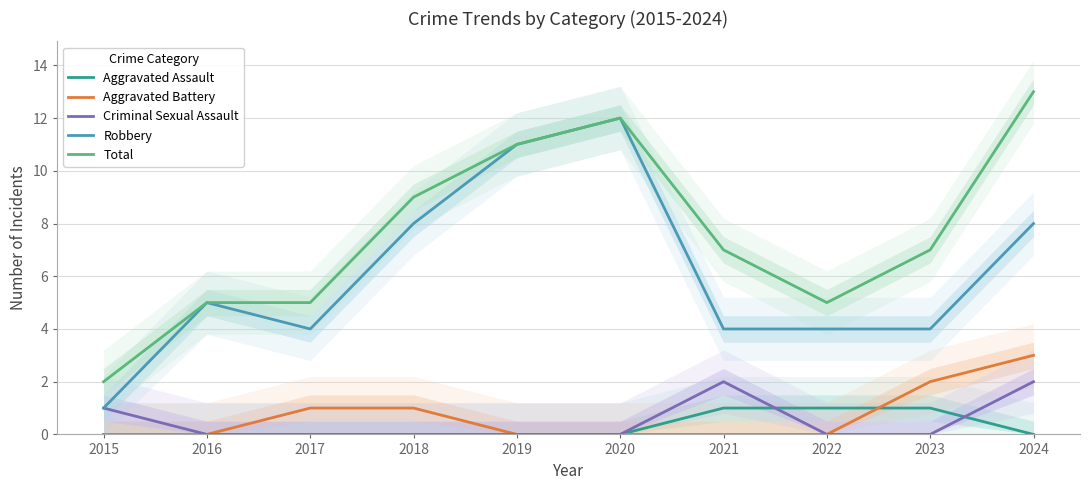

What is the value of the Total point at the 2nd from the left?

5